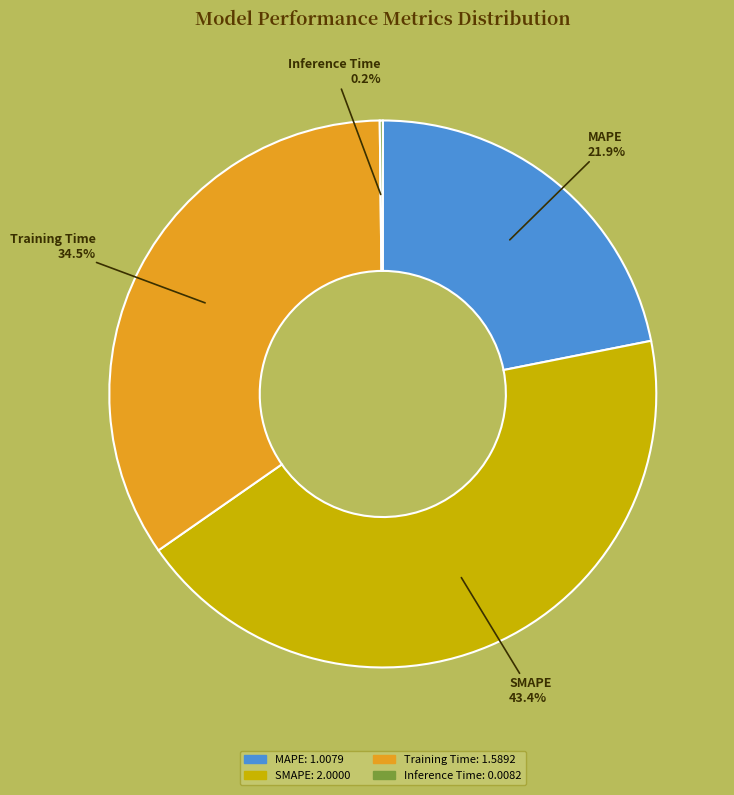

What is the largest slice in the pie chart?

SMAPE